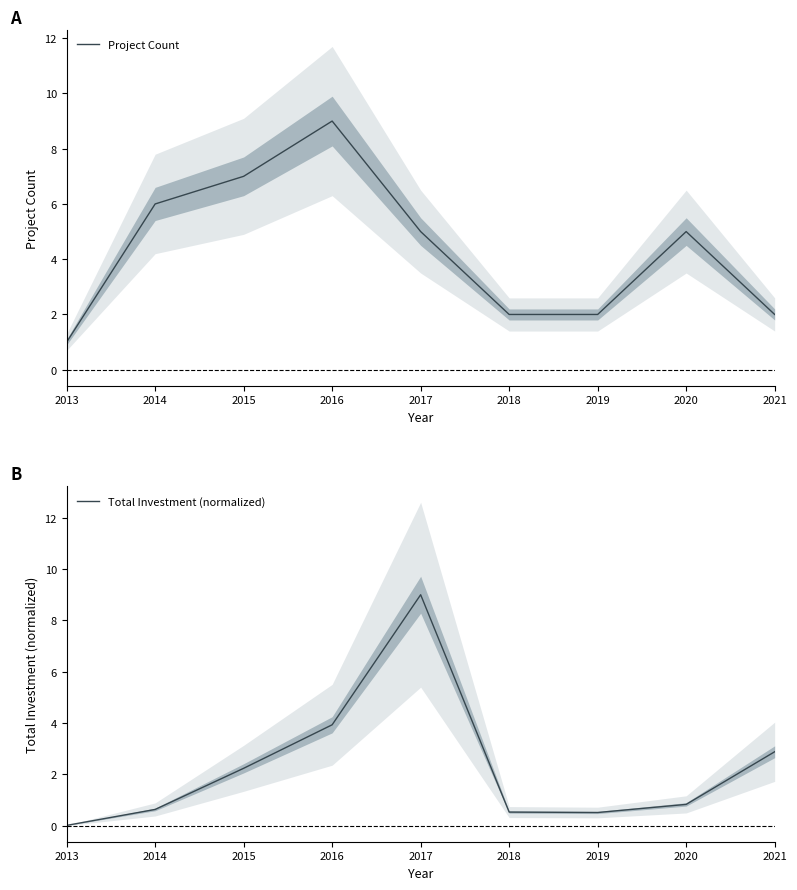

What are all the series names shown in the legend?

Project Count, Total Investment (normalized)